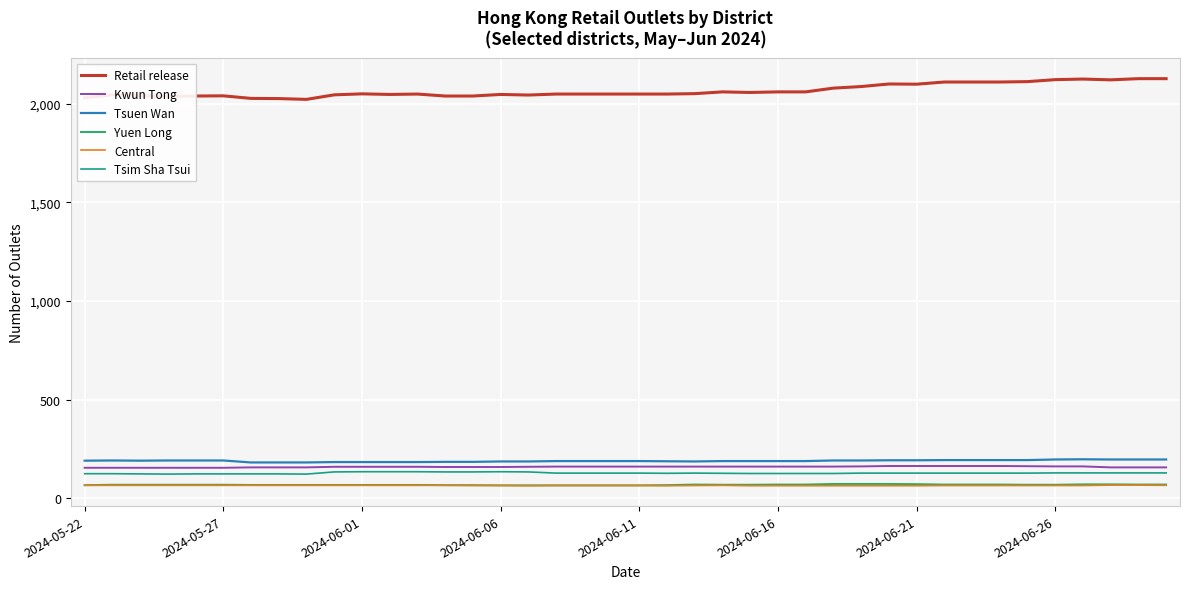

What is the highest value of the Yuen Long series?

73